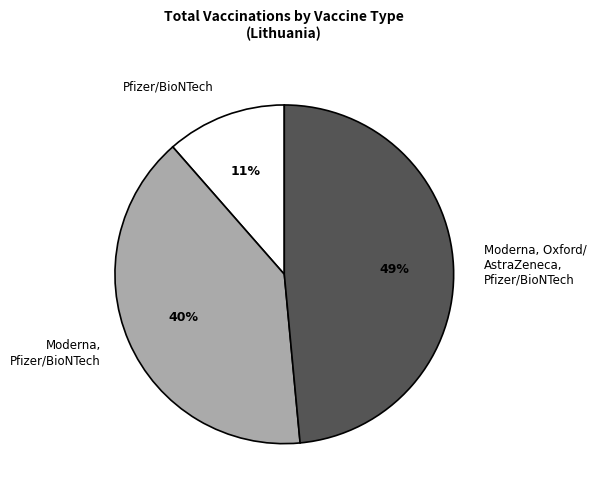

What is the ratio of the value at Pfizer/BioNTech to the value at Moderna, Pfizer/BioNTech?

0.3